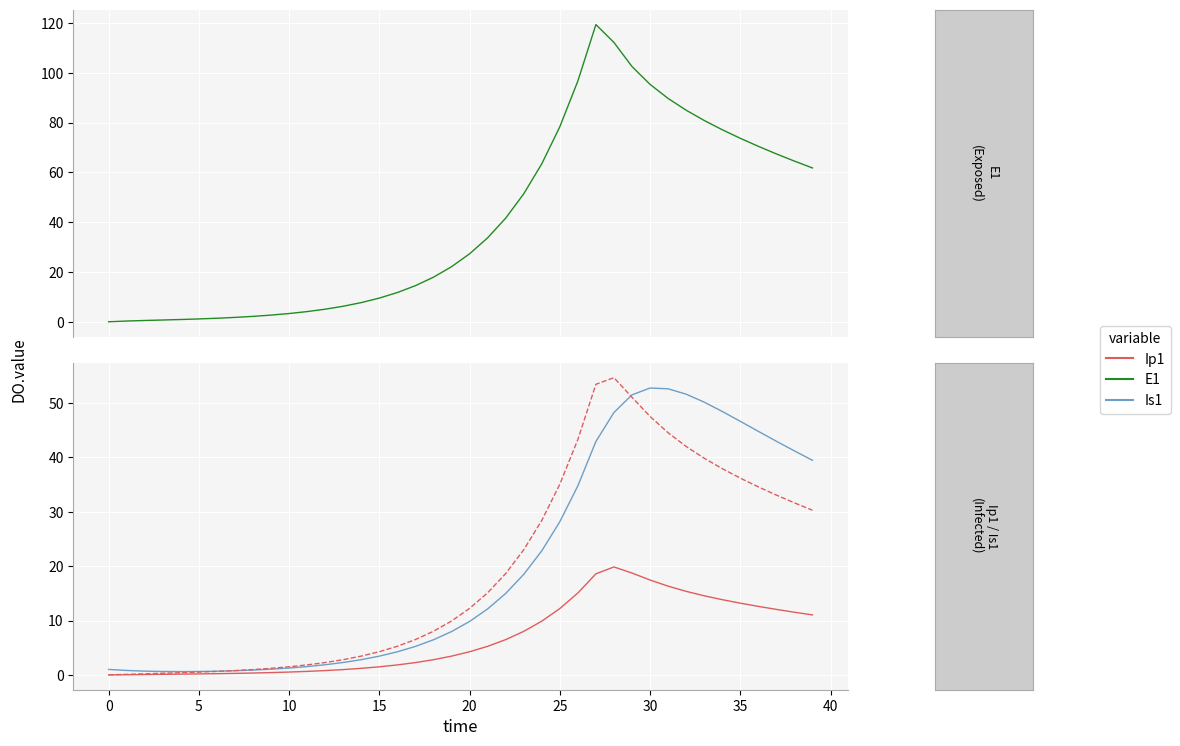

What is the sum of all Ip1 values?

273.8